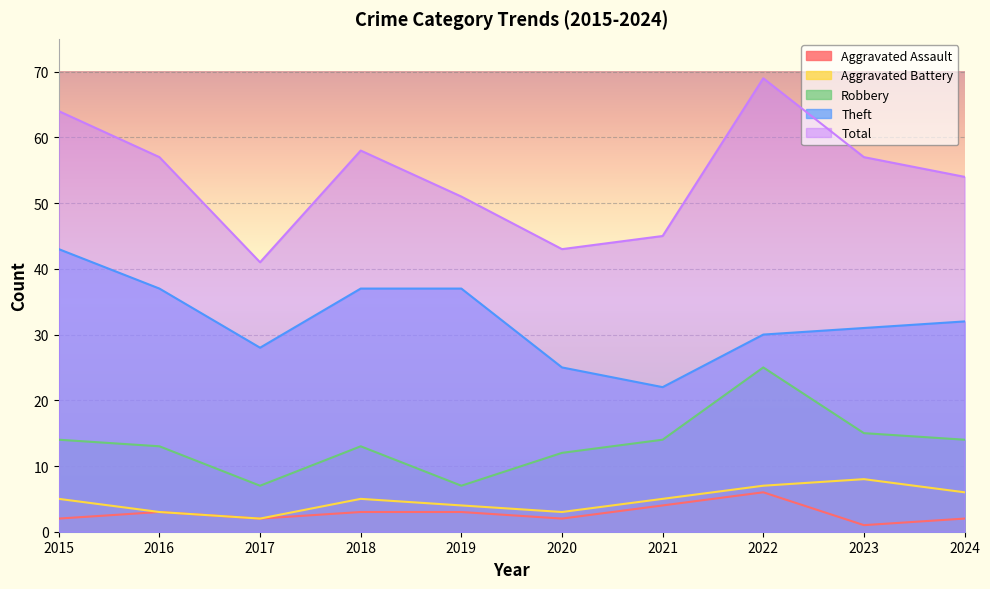

Is it true that Theft equals 41 at 2022?

False